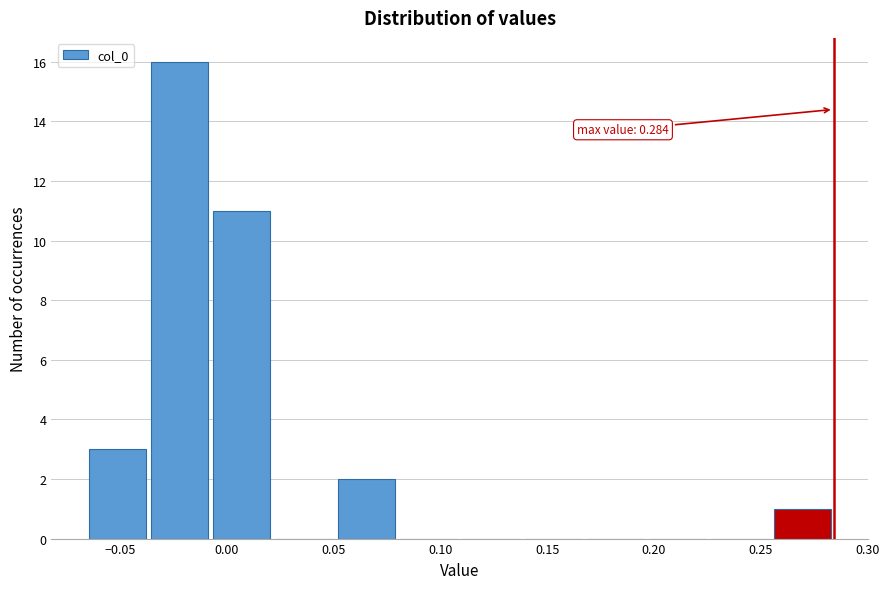

Over which range of the x-axis is the bar tallest?

-0.035 to -0.005